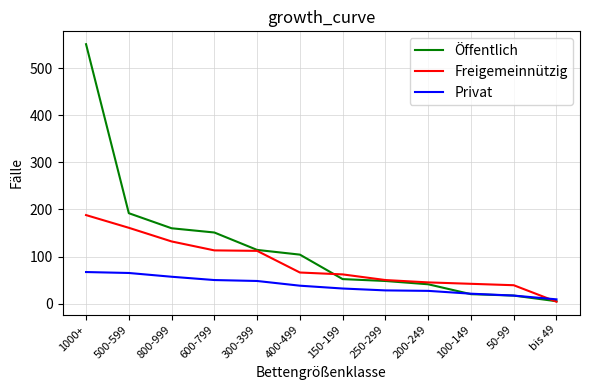

The value of Freigemeinnützig at 800-999 is 223. True or false?

False